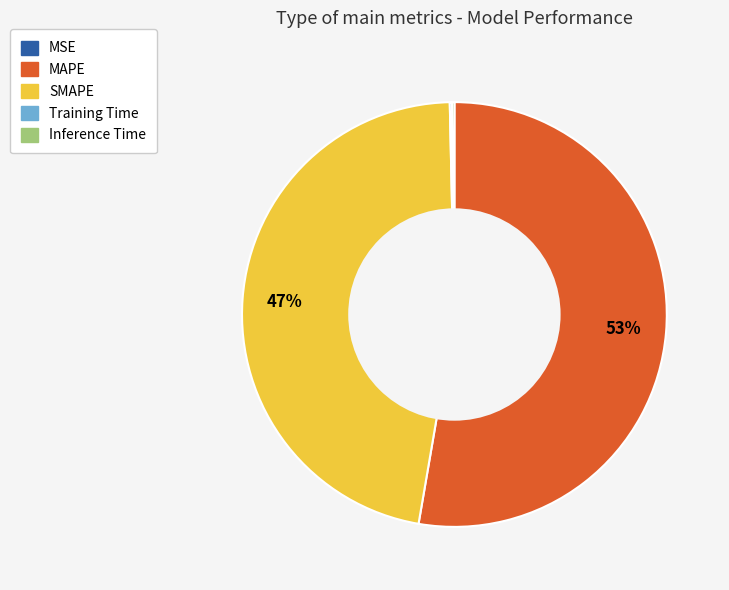

What percentage is the SMAPE slice, to the nearest percent?

47%